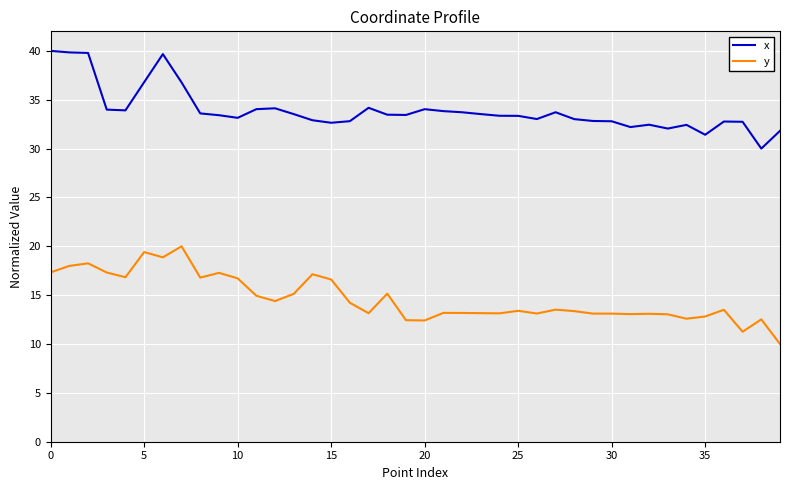

How many lines are shown in the chart?

2